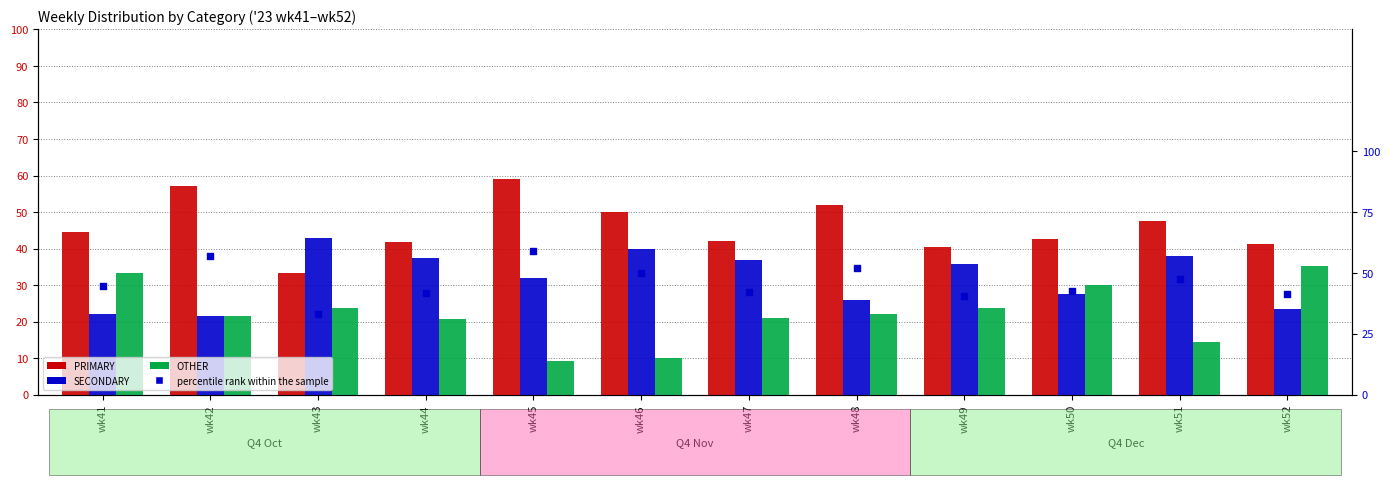

Which series has the widest spread of Y values?

OTHER